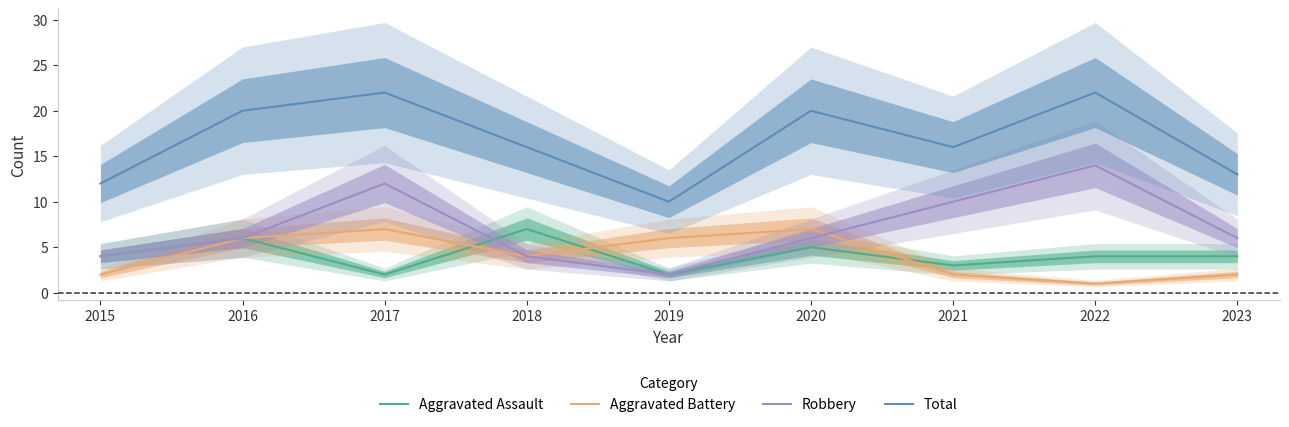

True or false: Total and Robbery intersect in this chart.

False